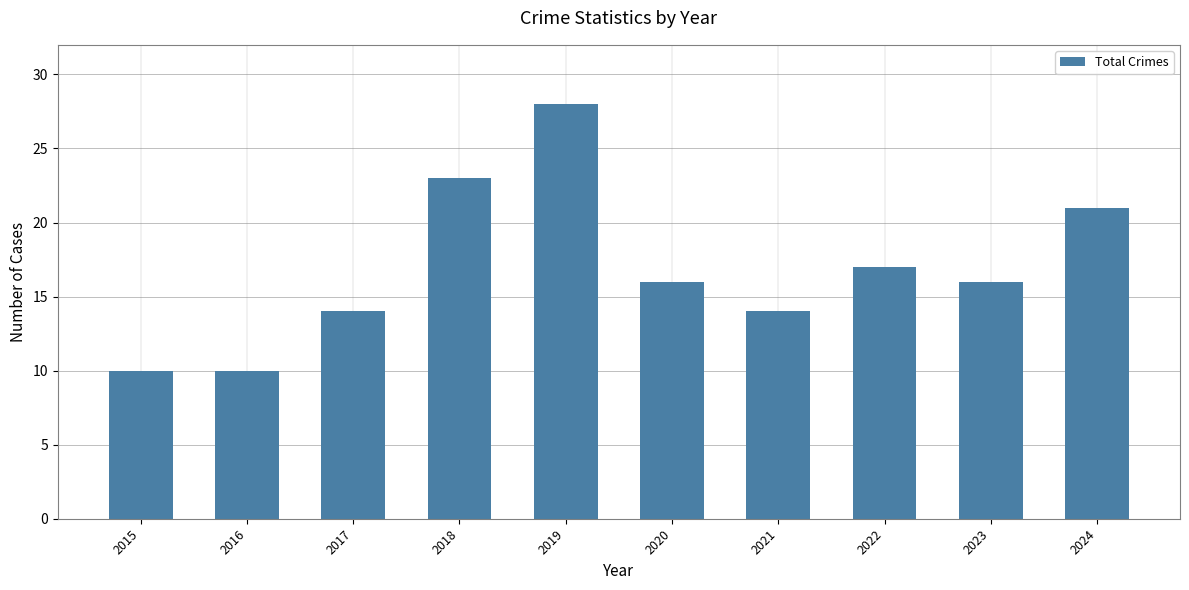

What is the minimum value shown in the chart?

10